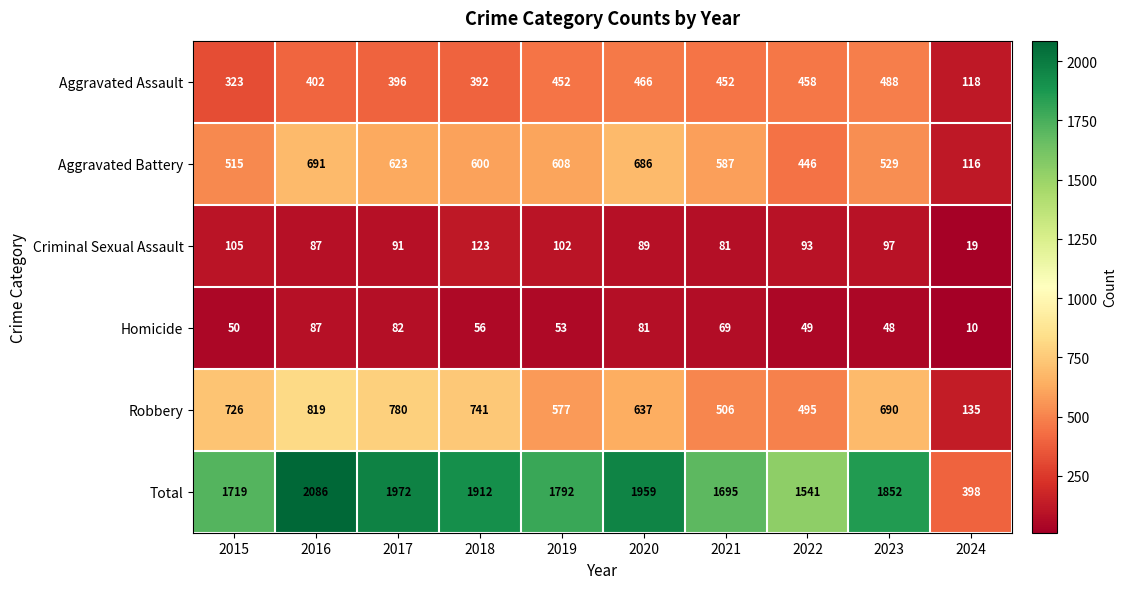

Which series has the widest spread of values?

Total